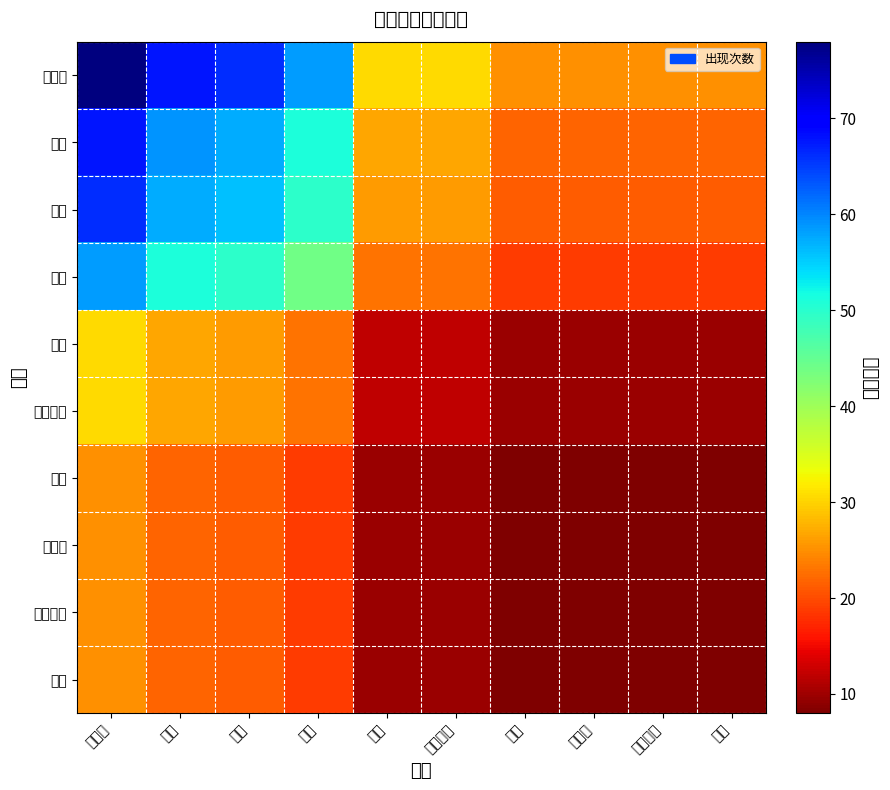

Reading left to right, transcribe all the data shown in this chart.

斯内普: 斯内普=78.0	莉莉=67.8	佩妮=66.1	哈利=58.6	詹姆=30.6	邓布利多=30.6	波特=25.0	伏地魔=25.0	小天狼星=25.0	麦格=25.0
莉莉: 斯内普=67.8	莉莉=59.0	佩妮=57.5	哈利=51.0	詹姆=26.6	邓布利多=26.6	波特=21.7	伏地魔=21.7	小天狼星=21.7	麦格=21.7
佩妮: 斯内普=66.1	莉莉=57.5	佩妮=56.0	哈利=49.6	詹姆=25.9	邓布利多=25.9	波特=21.2	伏地魔=21.2	小天狼星=21.2	麦格=21.2
哈利: 斯内普=58.6	莉莉=51.0	佩妮=49.6	哈利=44.0	詹姆=23.0	邓布利多=23.0	波特=18.8	伏地魔=18.8	小天狼星=18.8	麦格=18.8
詹姆: 斯内普=30.6	莉莉=26.6	佩妮=25.9	哈利=23.0	詹姆=12.0	邓布利多=12.0	波特=9.8	伏地魔=9.8	小天狼星=9.8	麦格=9.8
邓布利多: 斯内普=30.6	莉莉=26.6	佩妮=25.9	哈利=23.0	詹姆=12.0	邓布利多=12.0	波特=9.8	伏地魔=9.8	小天狼星=9.8	麦格=9.8
波特: 斯内普=25.0	莉莉=21.7	佩妮=21.2	哈利=18.8	詹姆=9.8	邓布利多=9.8	波特=8.0	伏地魔=8.0	小天狼星=8.0	麦格=8.0
伏地魔: 斯内普=25.0	莉莉=21.7	佩妮=21.2	哈利=18.8	詹姆=9.8	邓布利多=9.8	波特=8.0	伏地魔=8.0	小天狼星=8.0	麦格=8.0
小天狼星: 斯内普=25.0	莉莉=21.7	佩妮=21.2	哈利=18.8	詹姆=9.8	邓布利多=9.8	波特=8.0	伏地魔=8.0	小天狼星=8.0	麦格=8.0
麦格: 斯内普=25.0	莉莉=21.7	佩妮=21.2	哈利=18.8	詹姆=9.8	邓布利多=9.8	波特=8.0	伏地魔=8.0	小天狼星=8.0	麦格=8.0